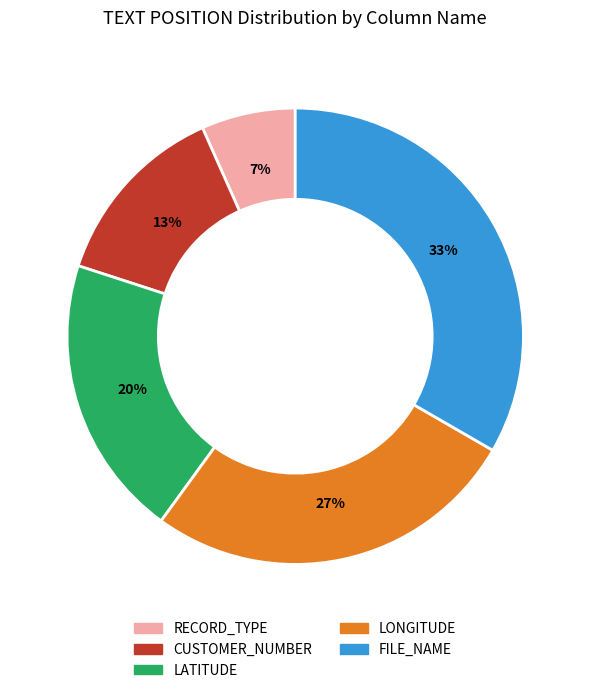

Which category has the biggest portion of the pie?

FILE_NAME